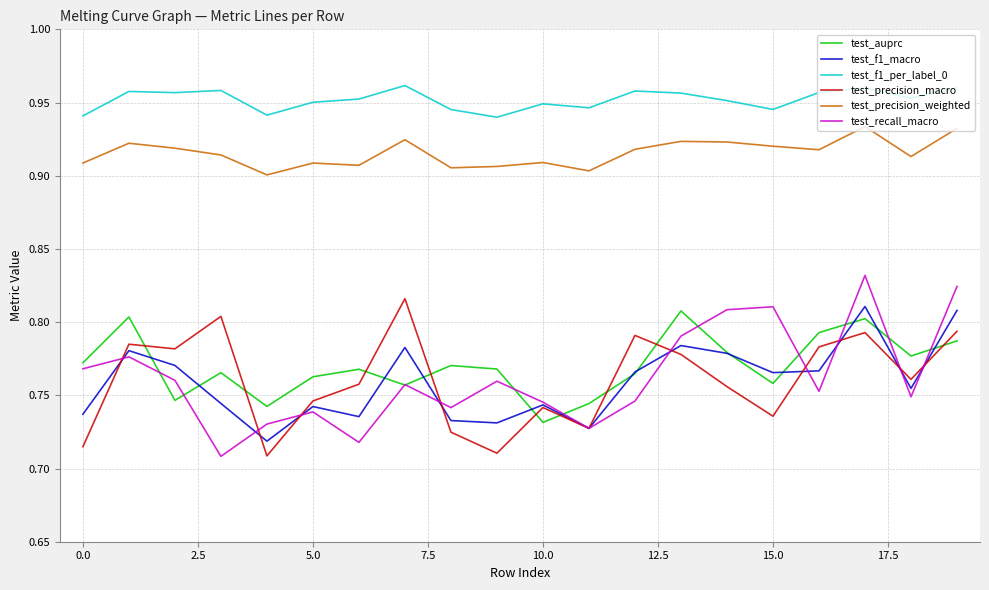

Does the chart have visible grid lines?

Yes